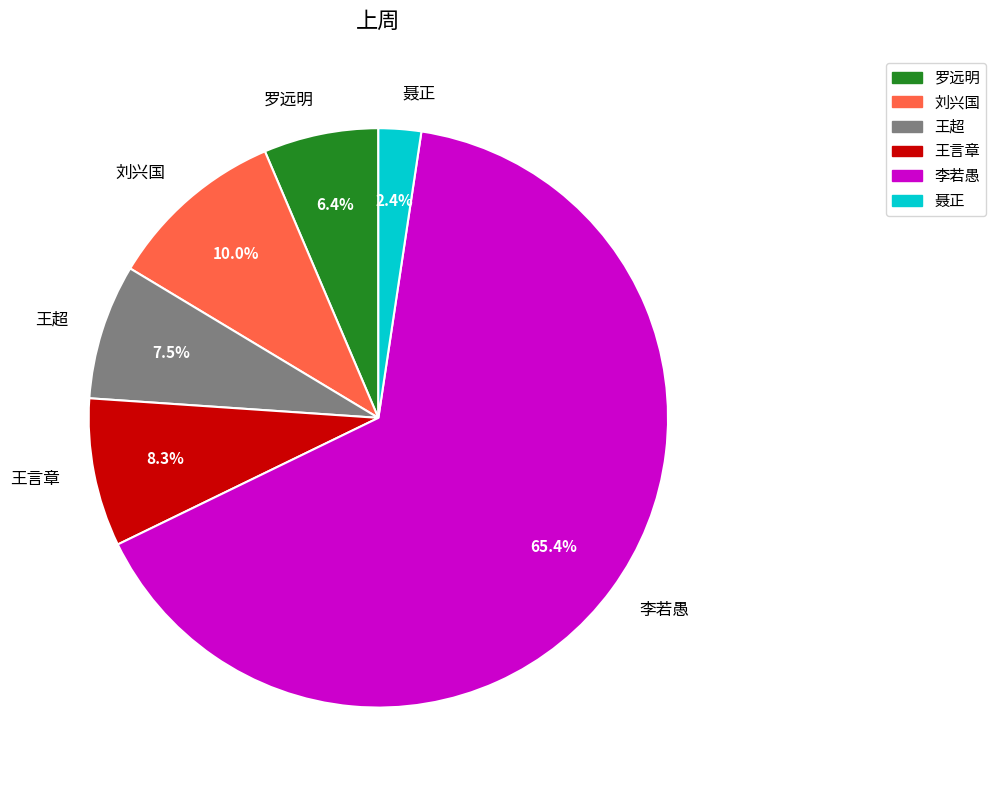

How many slices are in this pie chart?

6